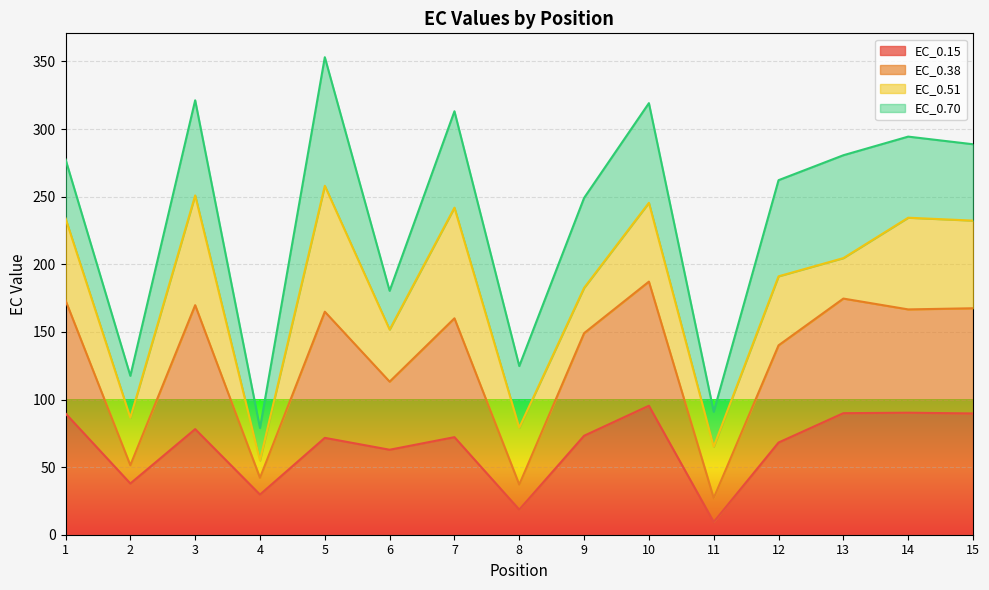

What are all the series names shown in the legend?

EC_0.15, EC_0.38, EC_0.51, EC_0.70